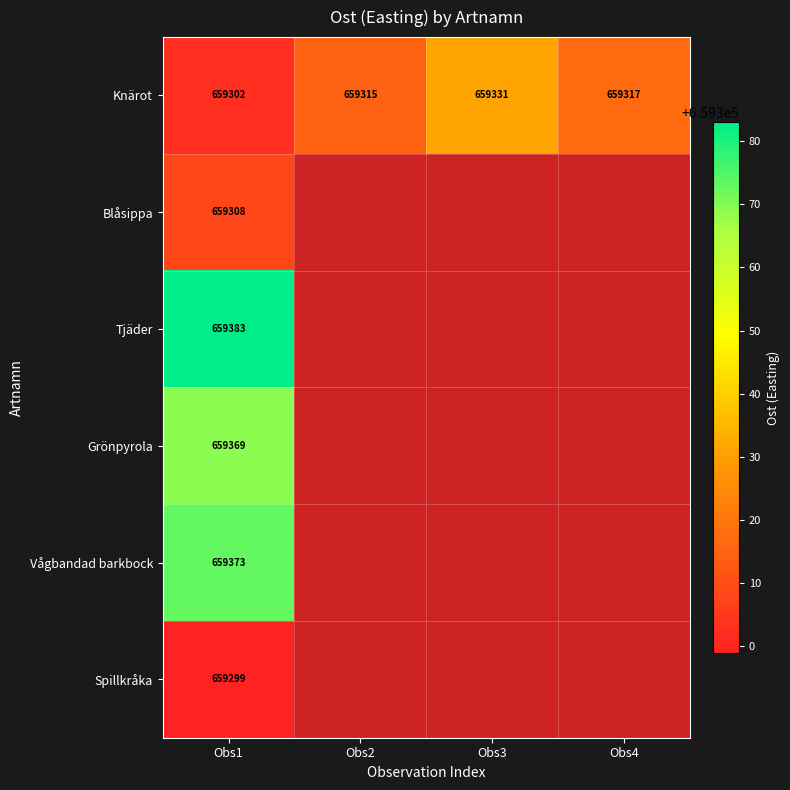

Is it true that Knärot equals 659331 at Obs3?

True